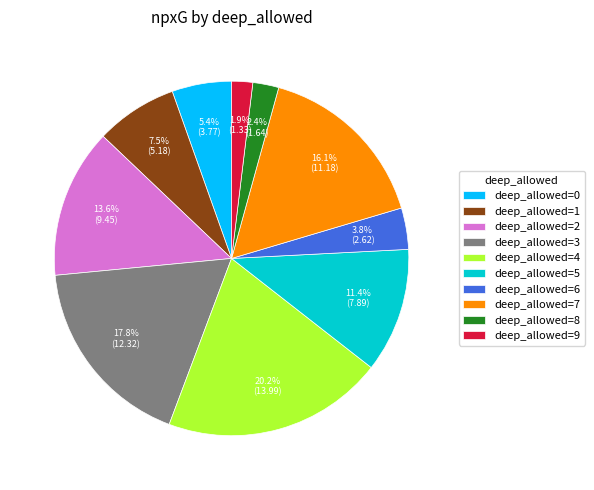

Is there a majority slice in this chart?

No